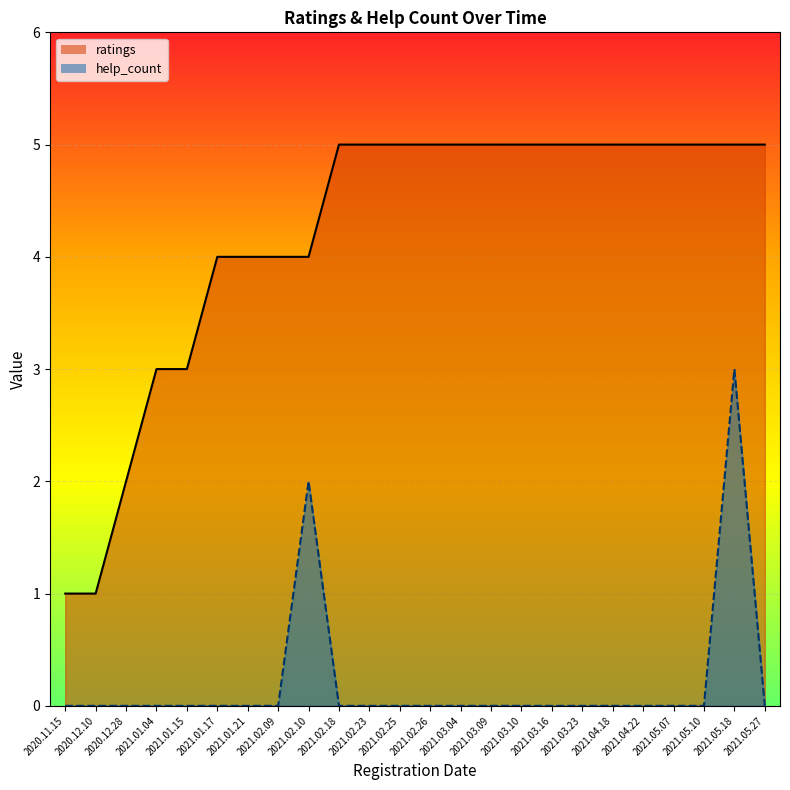

True or false: help_count_line and ratings_line intersect in this chart.

False